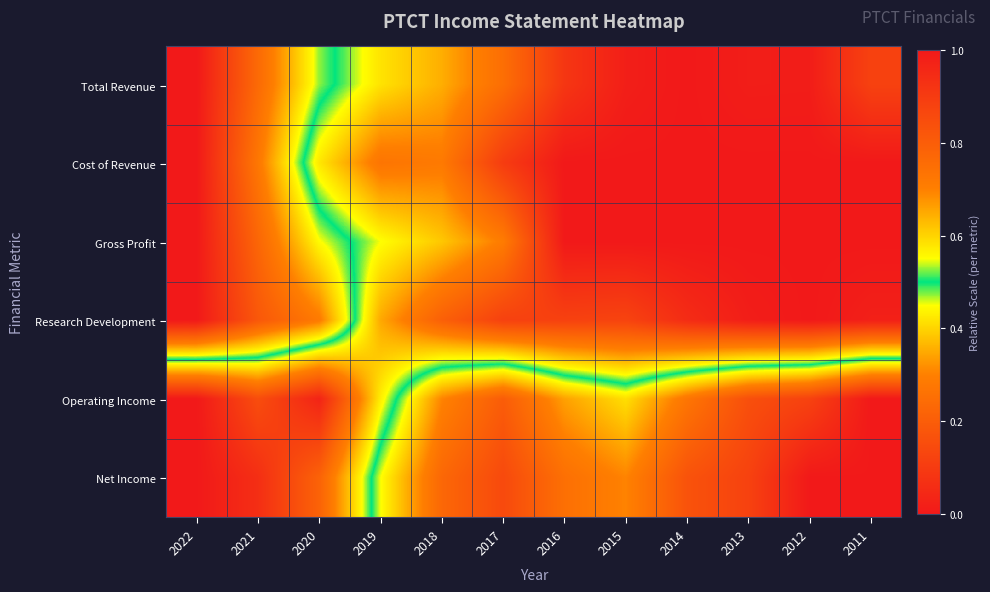

At 2014, list the series in order from largest to smallest.

Net Income, Operating Income, Research Development, Total Revenue, Cost of Revenue, Gross Profit